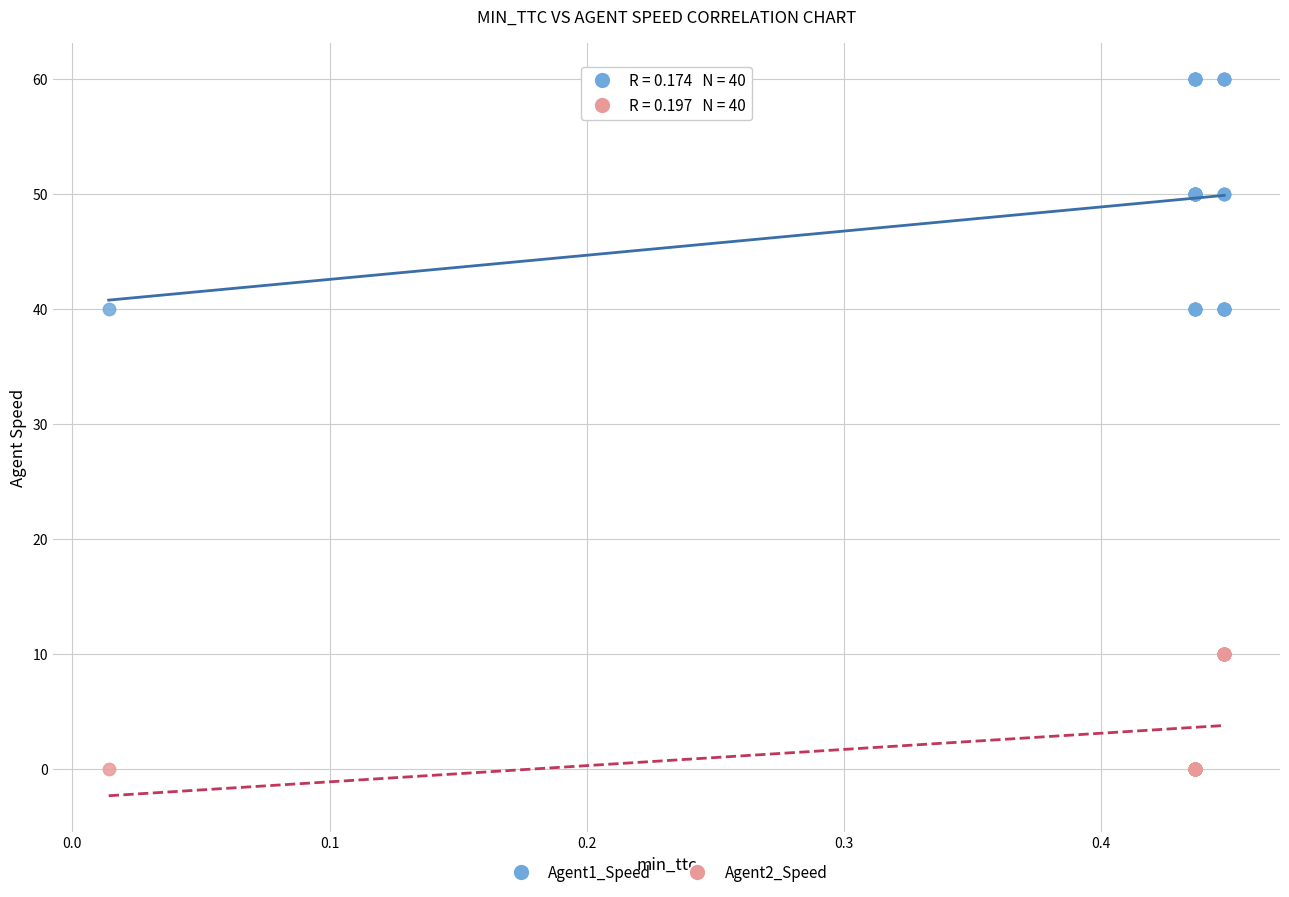

Which series has the largest Y range (max minus min)?

Agent1_Speed